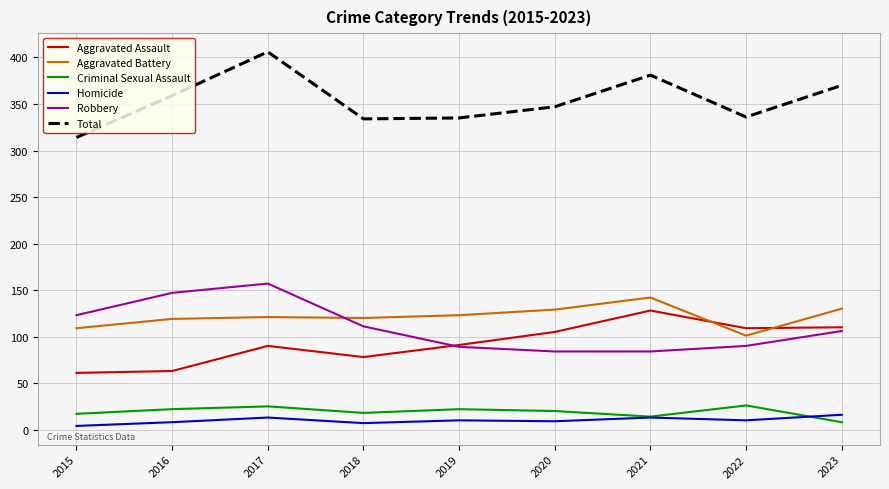

What is the difference between the Robbery values at 2015 and 2017?

34